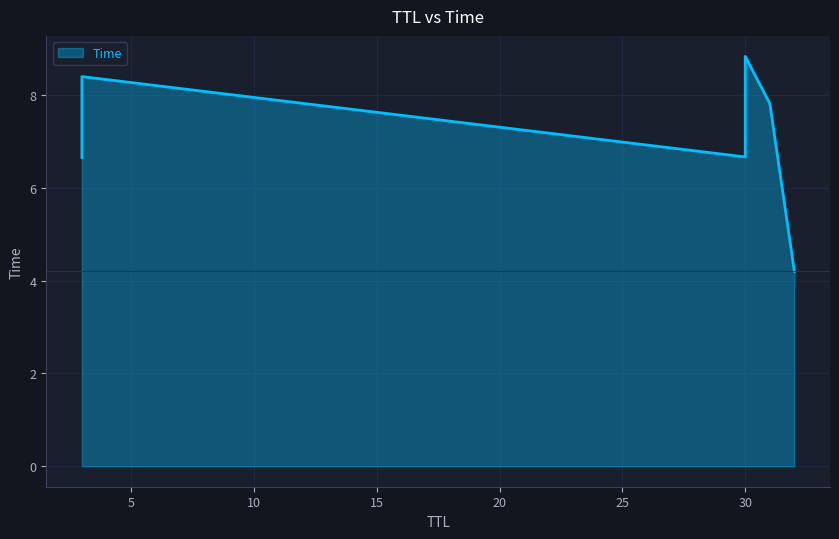

Which label corresponds to the smallest value in the chart?

32